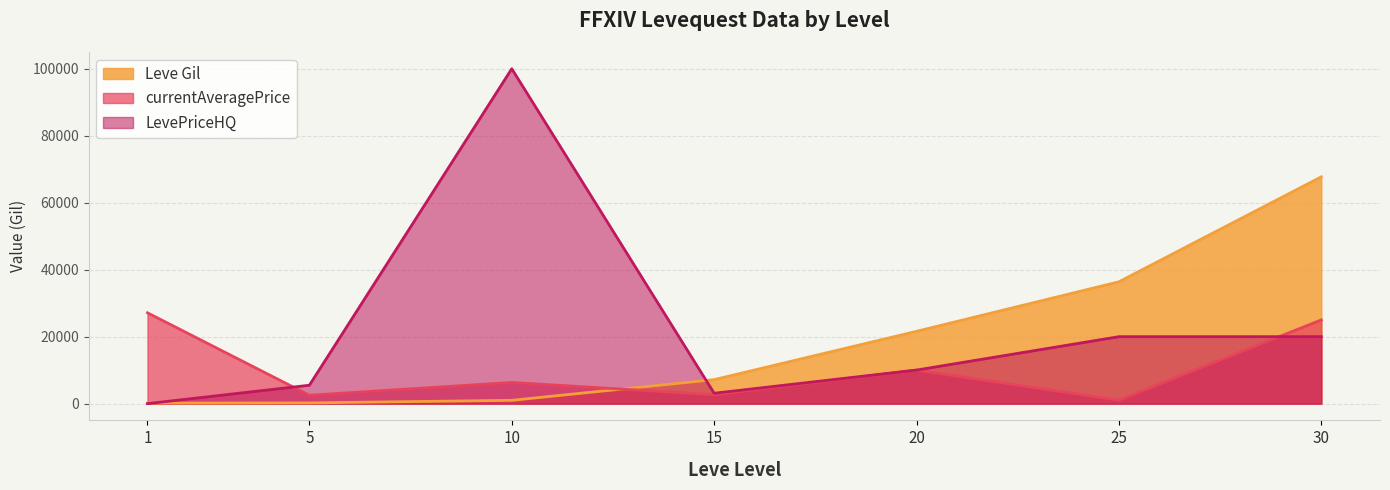

What are all the series names shown in the legend?

Leve Gil, currentAveragePrice, LevePriceHQ